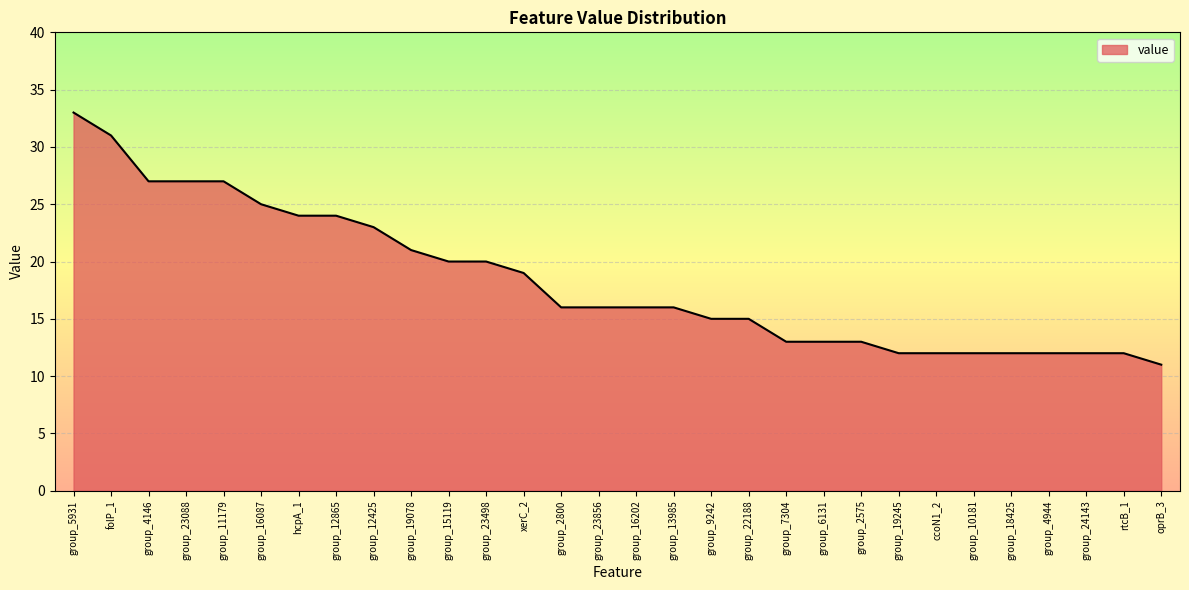

What is the sum of all values?

549